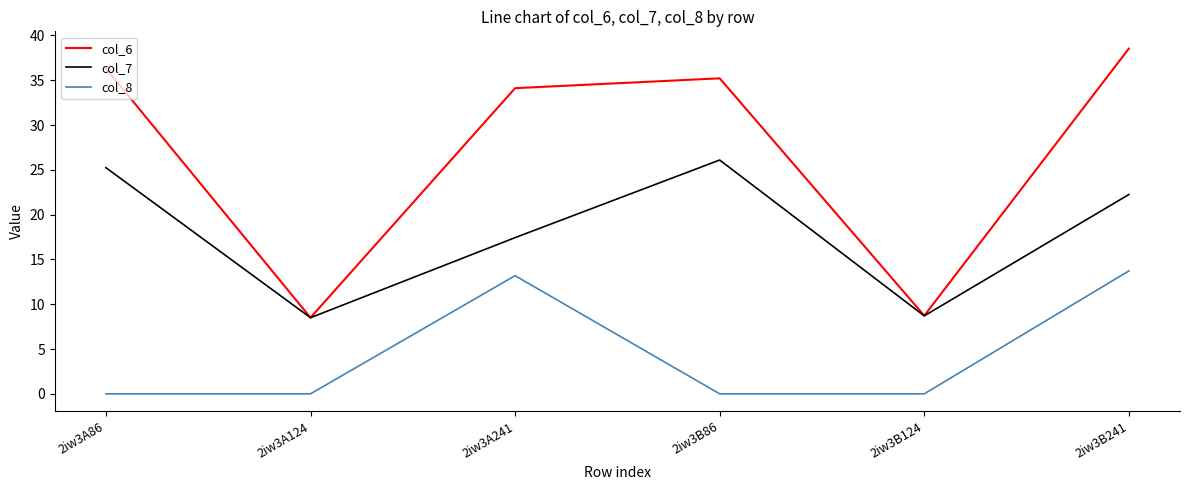

What is the difference between the second highest and second lowest values in the col_8 series?

13.2